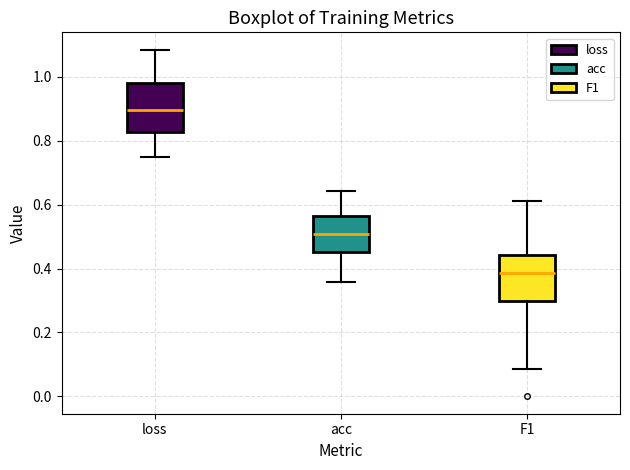

Where does the upper whisker of the box for acc end on the y-axis? The values are not printed on the chart, so give them approximately, as read against the axis.

0.64